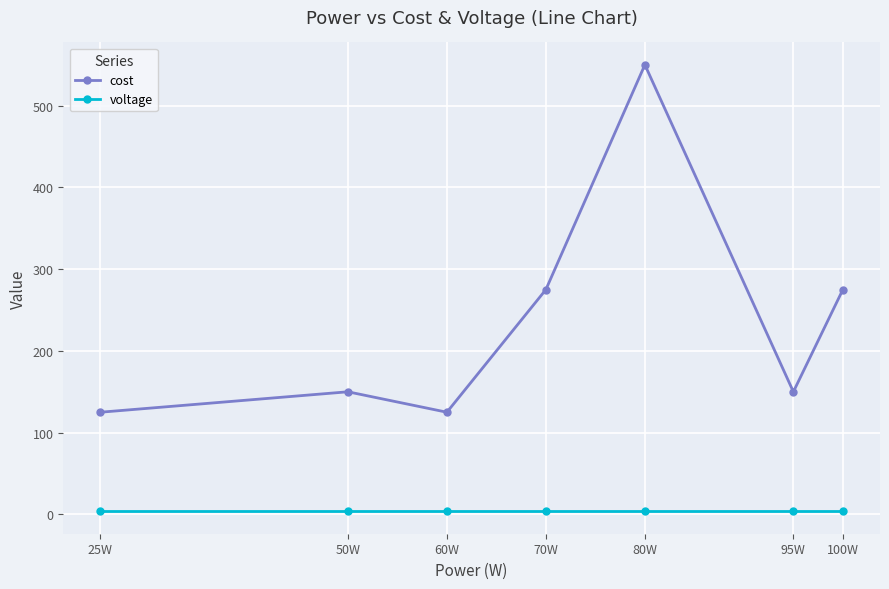

Read the voltage value at 25W.

3.7